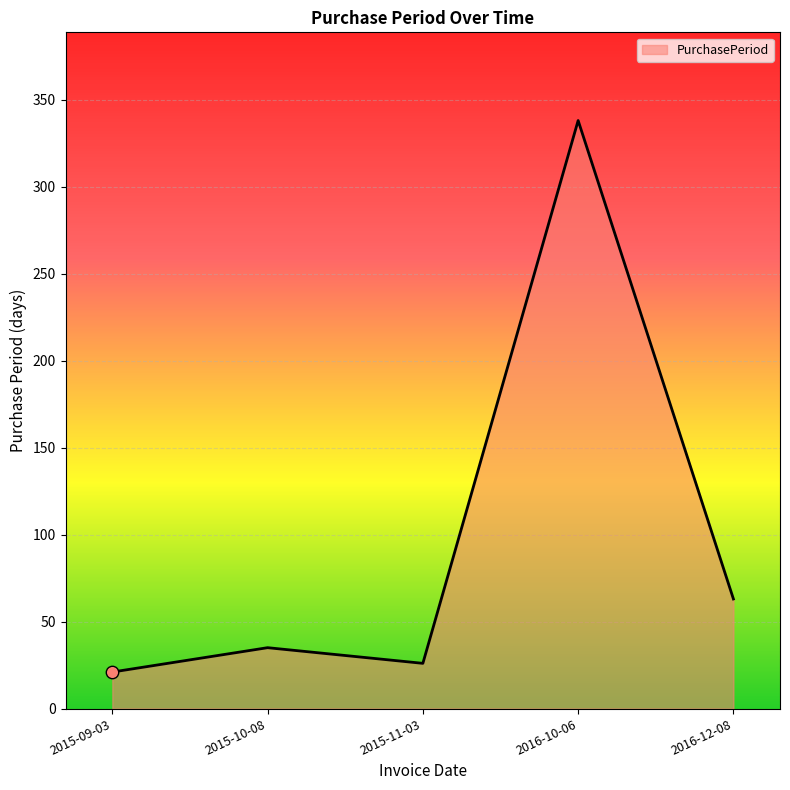

Approximately how many times larger is the value at 2015-09-03 compared to 2015-11-03?

0.8